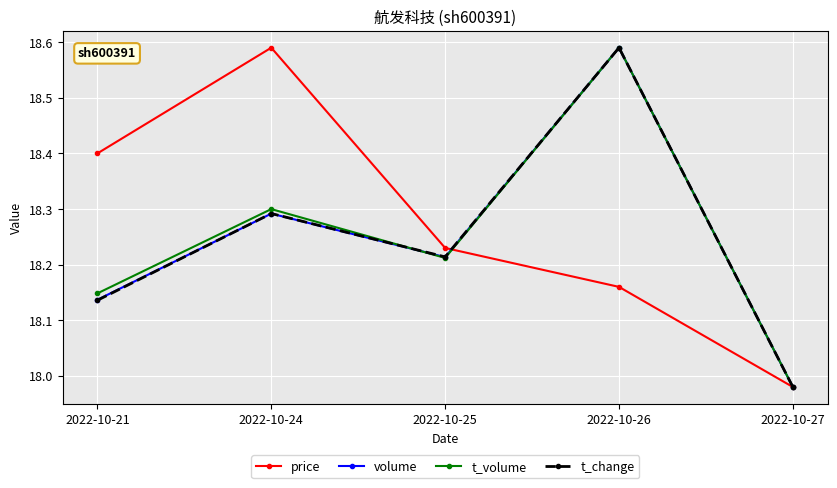

True or false: volume has more than 2 interior local peaks.

False